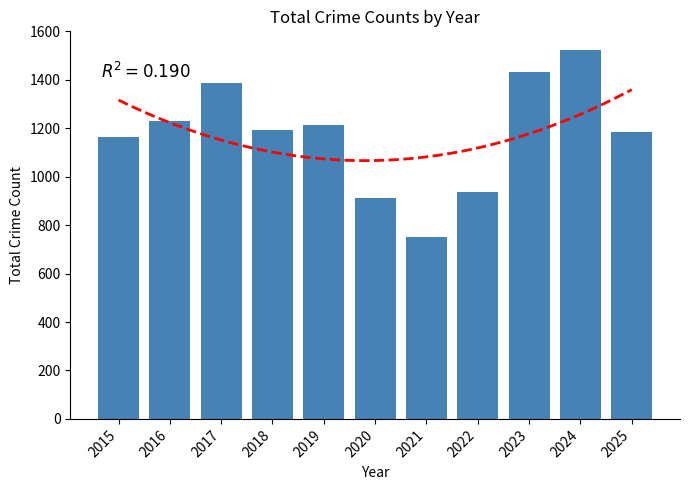

True or false: the data shows 445 at 2021.

False